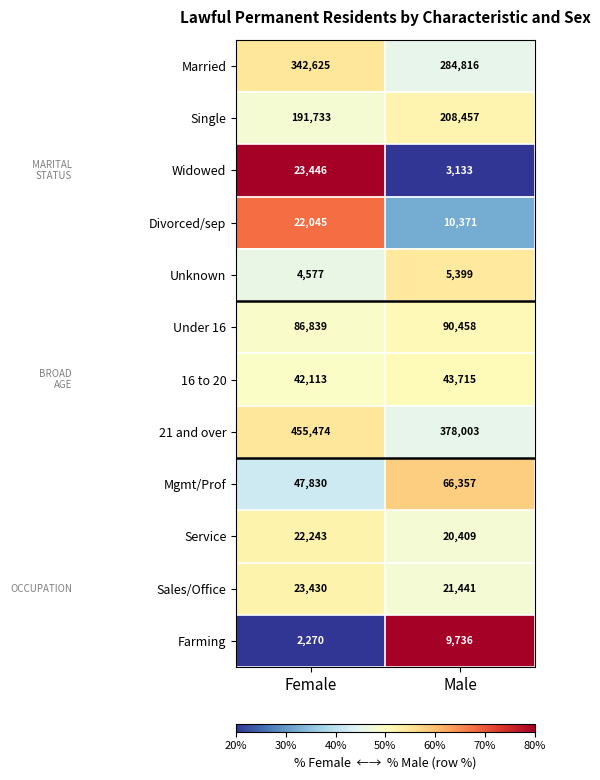

At which category is the sum across all series the highest?

Female